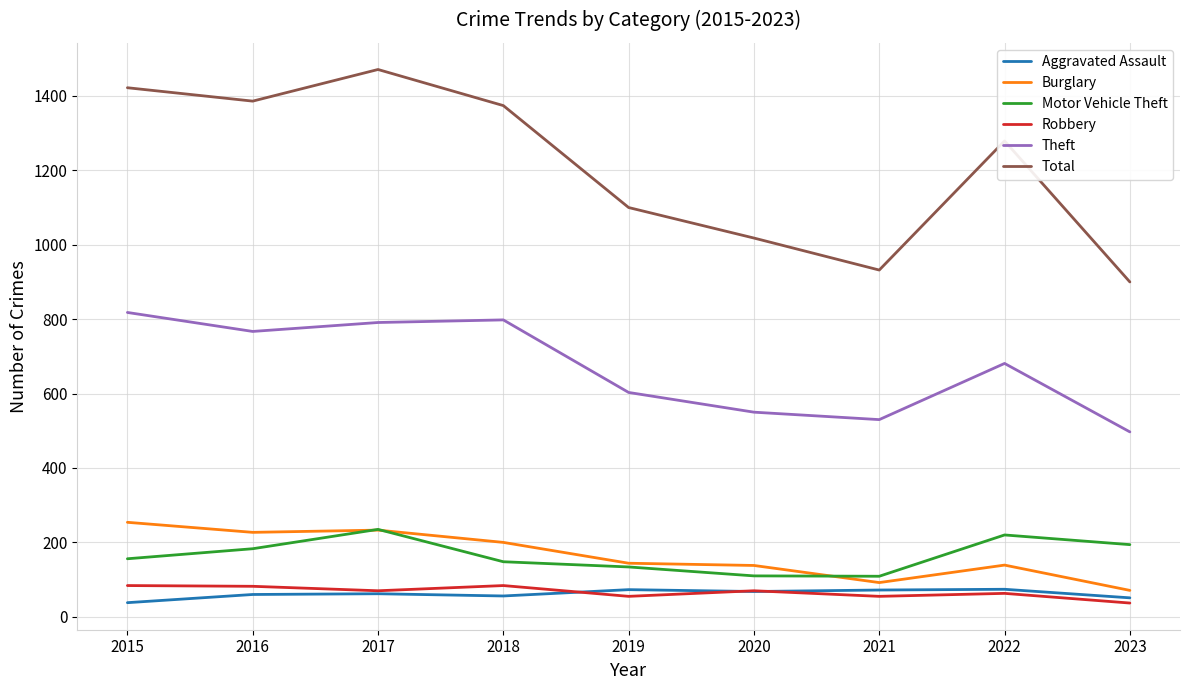

True or false: Total and Theft intersect in this chart.

False